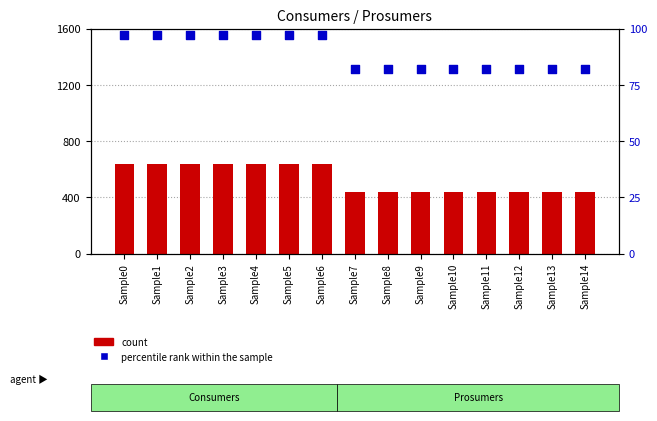

What is the total value across all series at Sample14?

522